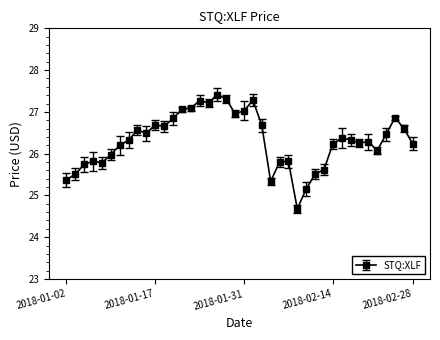

What is the value of the 29th point from the left?

25.5